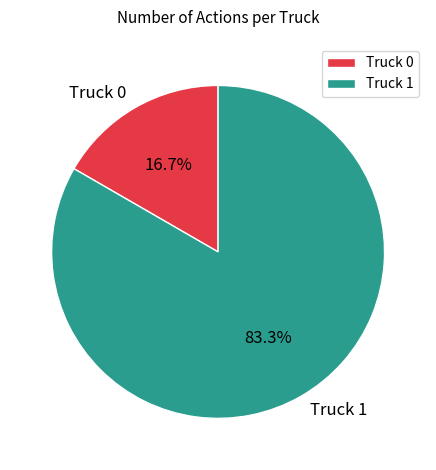

To the nearest percent, what is the difference between the largest and smallest slice percentages?

67%